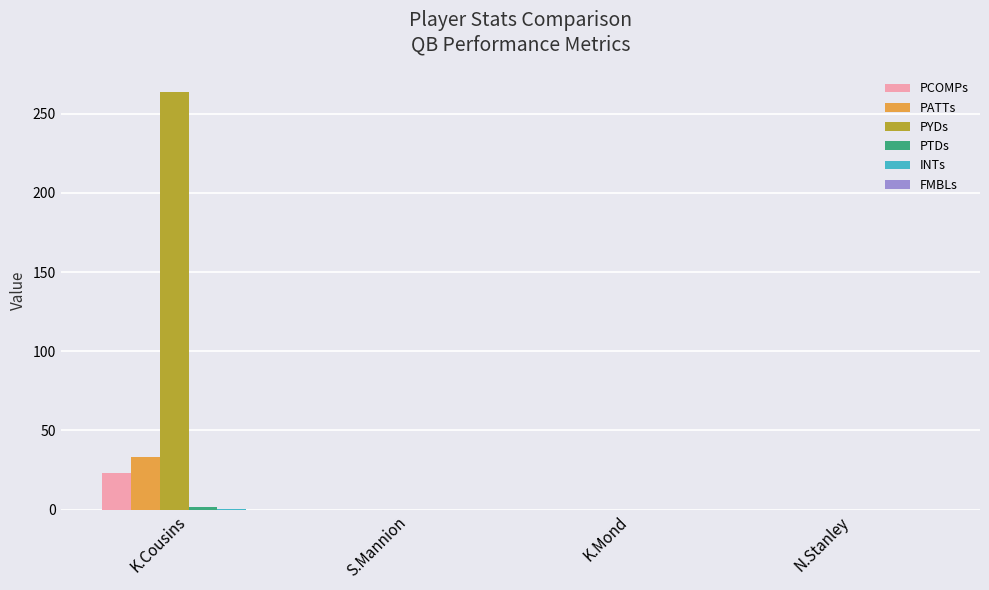

What is the maximum value for PCOMPs?

23.2